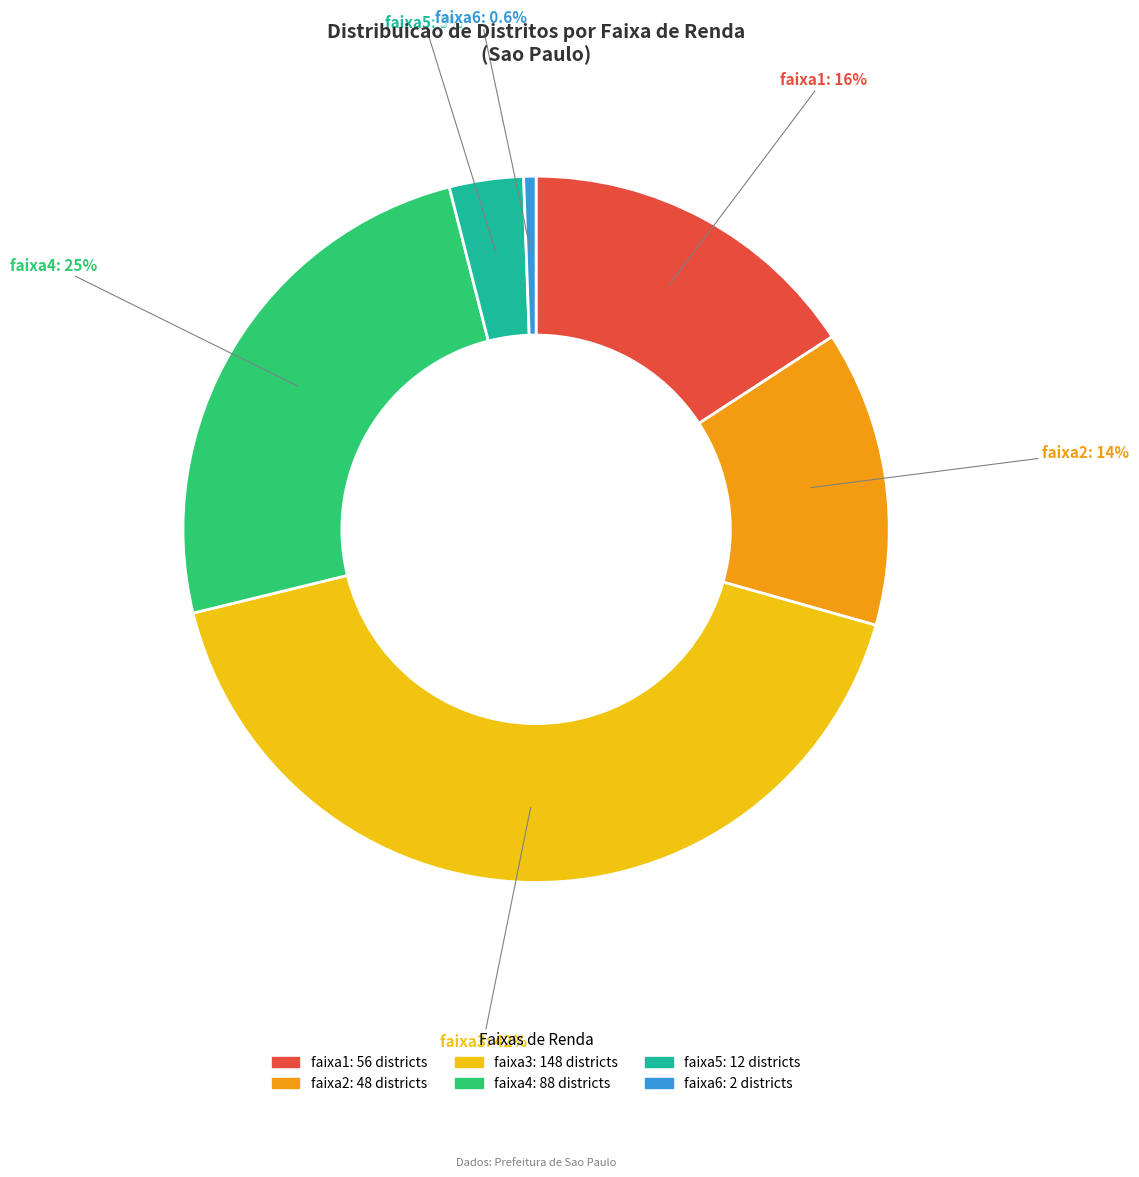

To the nearest percent, what is the combined percentage of faixa2 and faixa5?

17%